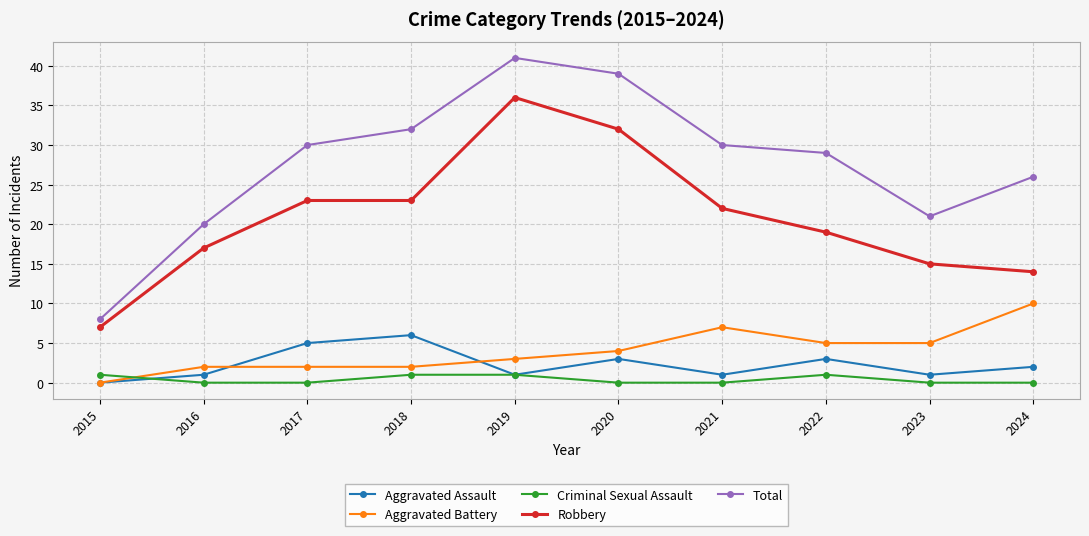

How many data points in Total are less than 30?

5